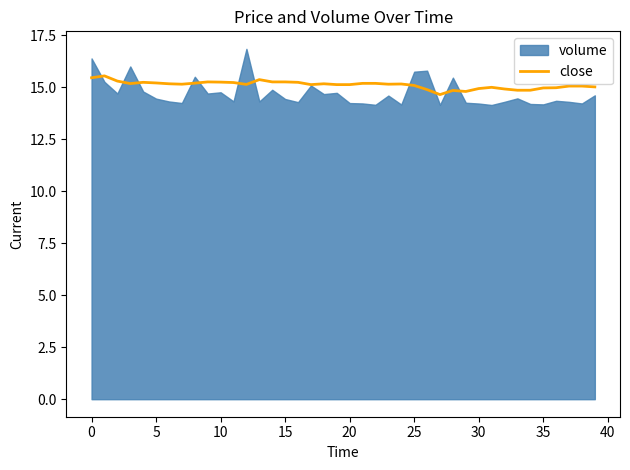

The value at 33 is 3.3. True or false?

False